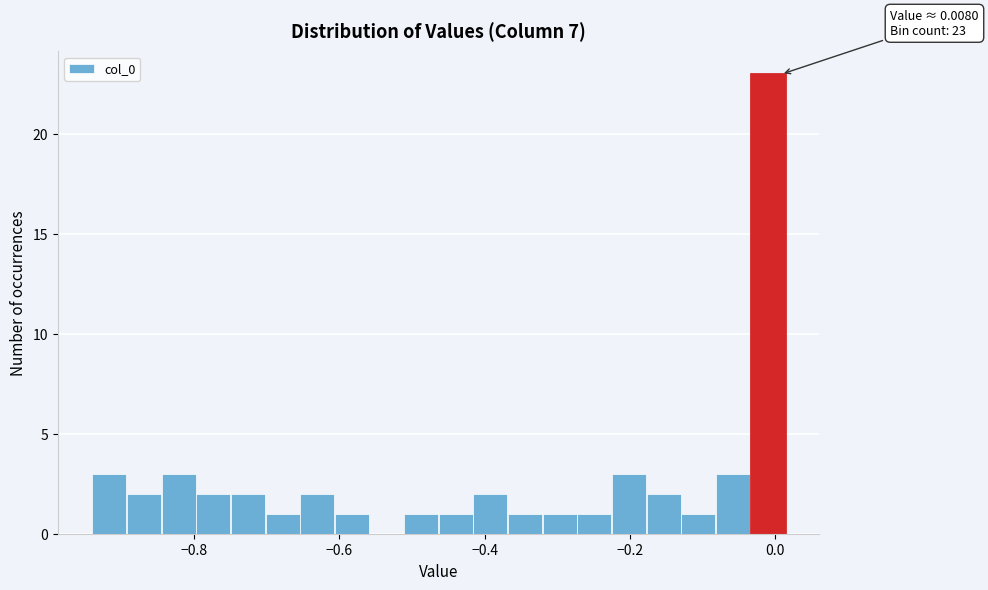

Around what value on the x-axis is the tallest bar? Give the approximate position of its centre, as read against the axis.

-0.02